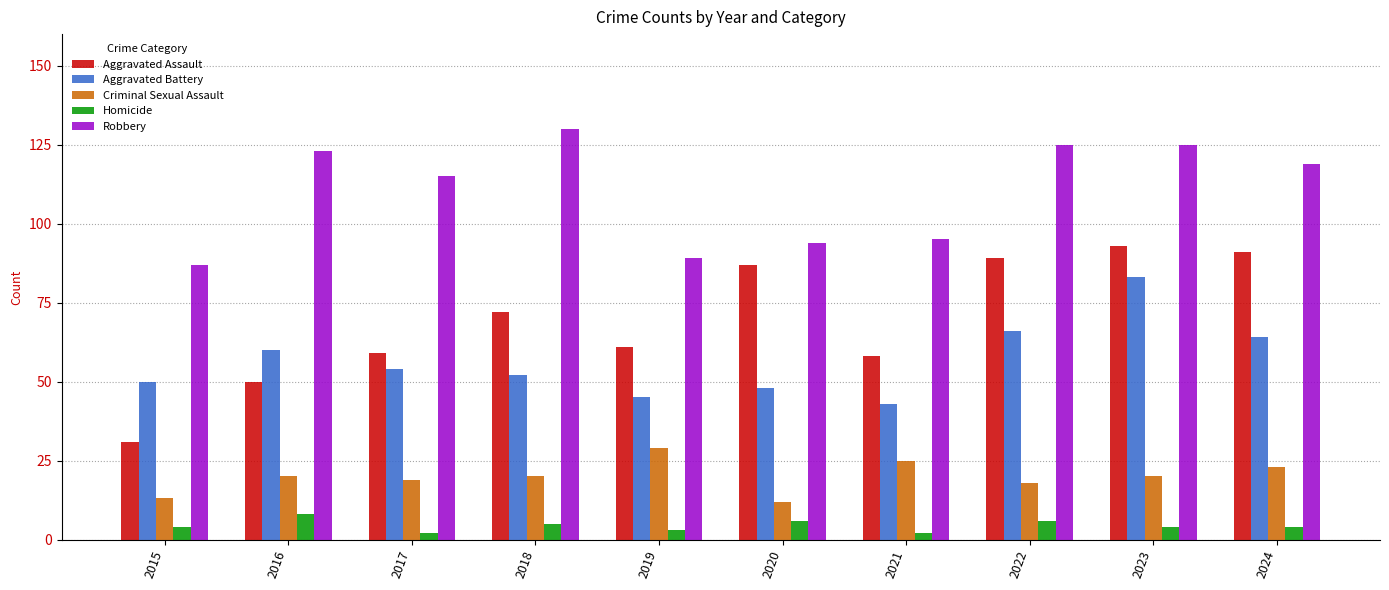

What is the approximate value of Homicide at 2023?

4